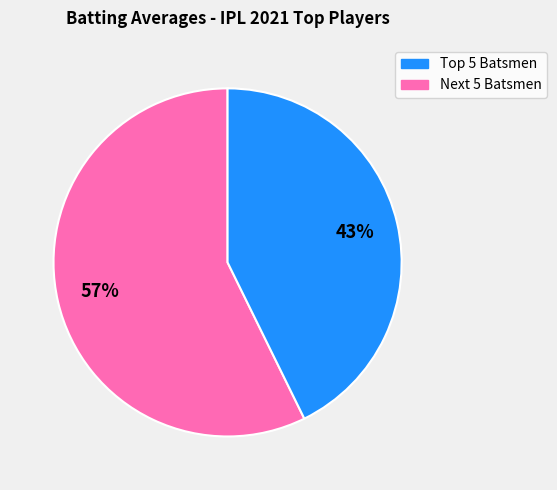

Does any single category account for the majority?

Yes